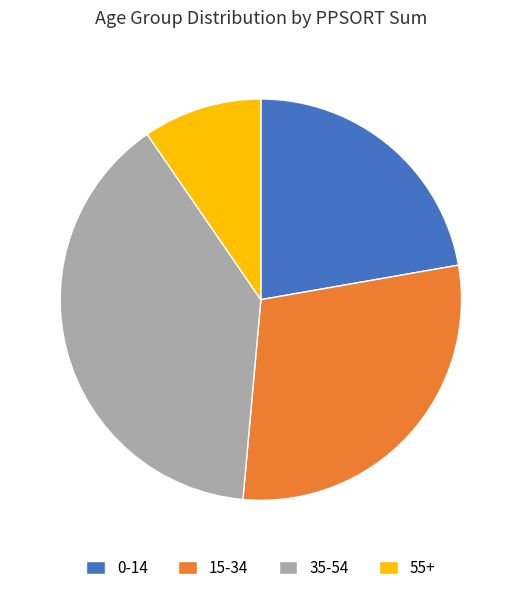

Count the number of slices in the pie.

4